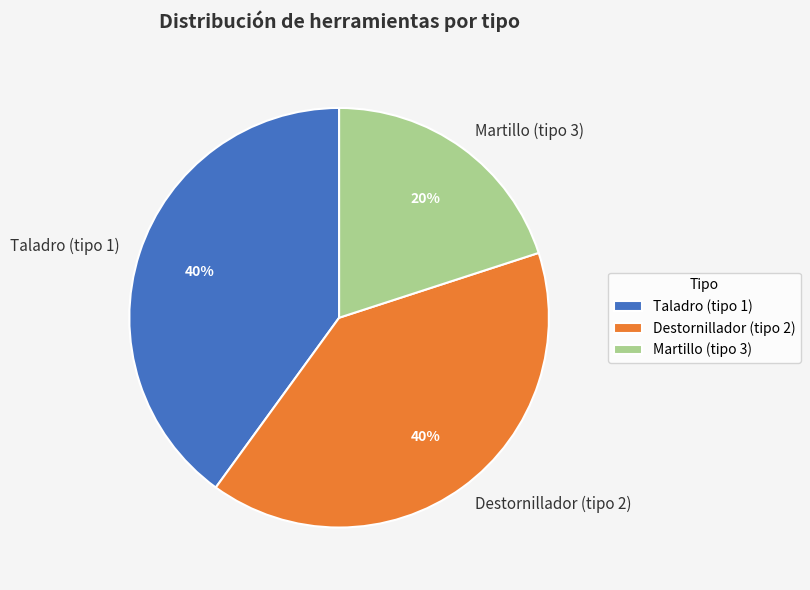

Is the sum of Taladro (tipo 1) and Destornillador (tipo 2) greater than half?

Yes